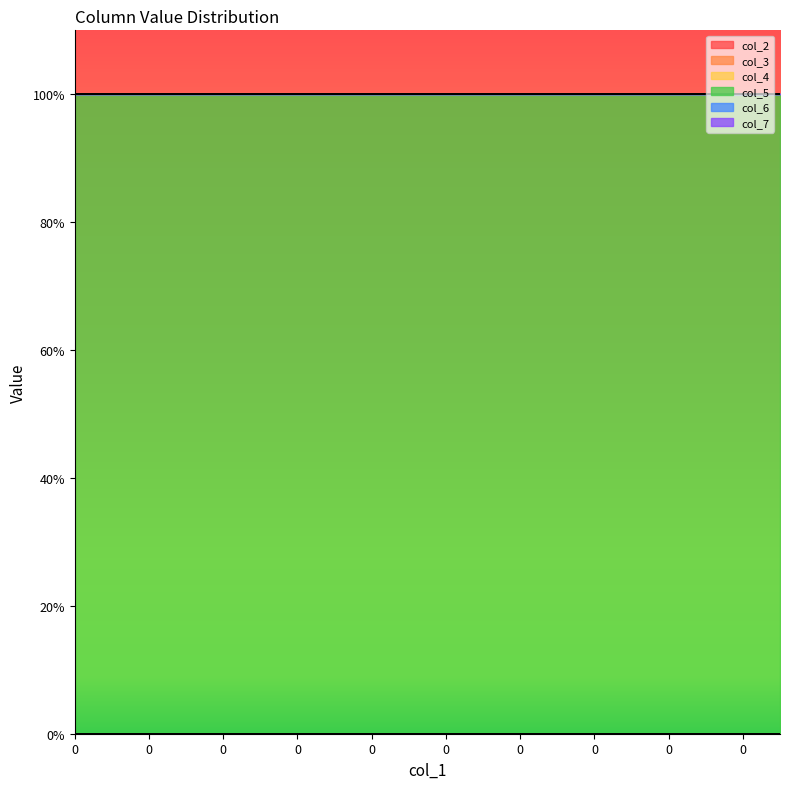

Reading left to right, transcribe all the data shown in this chart.

col_2: 0	0	0	0	0	0	0	0	0	0	0	0	0	0	0	0	0	0	0	0
col_3: 0	0	0	0	0	0	0	0	0	0	0	0	0	0	0	0	0	0	0	0
col_4: 0	0	0	0	0	0	0	0	0	0	0	0	0	0	0	0	0	0	0	0
col_5: 1	1	1	1	1	1	1	1	1	1	1	1	1	1	1	1	1	1	1	1
col_6: 0	0	0	0	0	0	0	0	0	0	0	0	0	0	0	0	0	0	0	0
col_7: 0	0	0	0	0	0	0	0	0	0	0	0	0	0	0	0	0	0	0	0